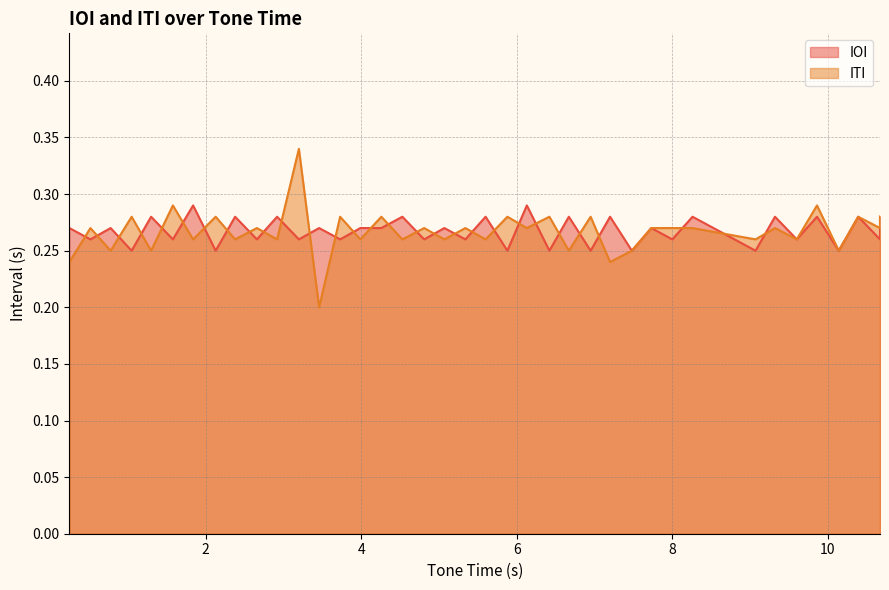

Rank the series by their average value, from highest to lowest.

IOI, ITI